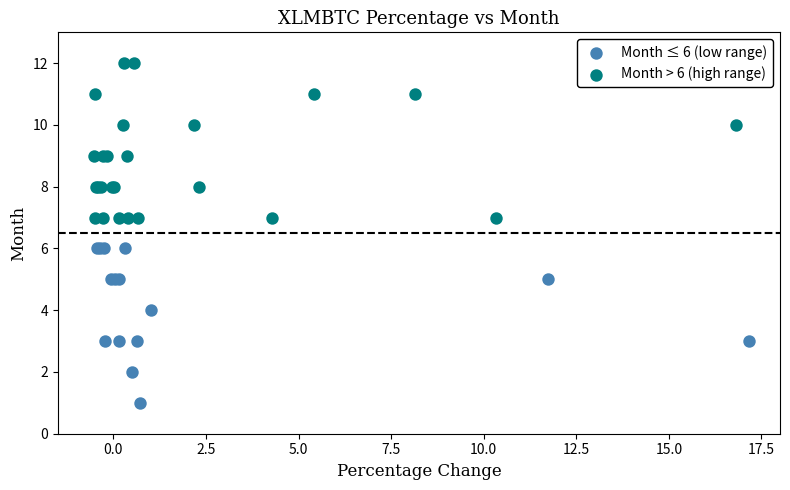

Which series reaches the minimum Y coordinate?

Month ≤ 6 (low range)